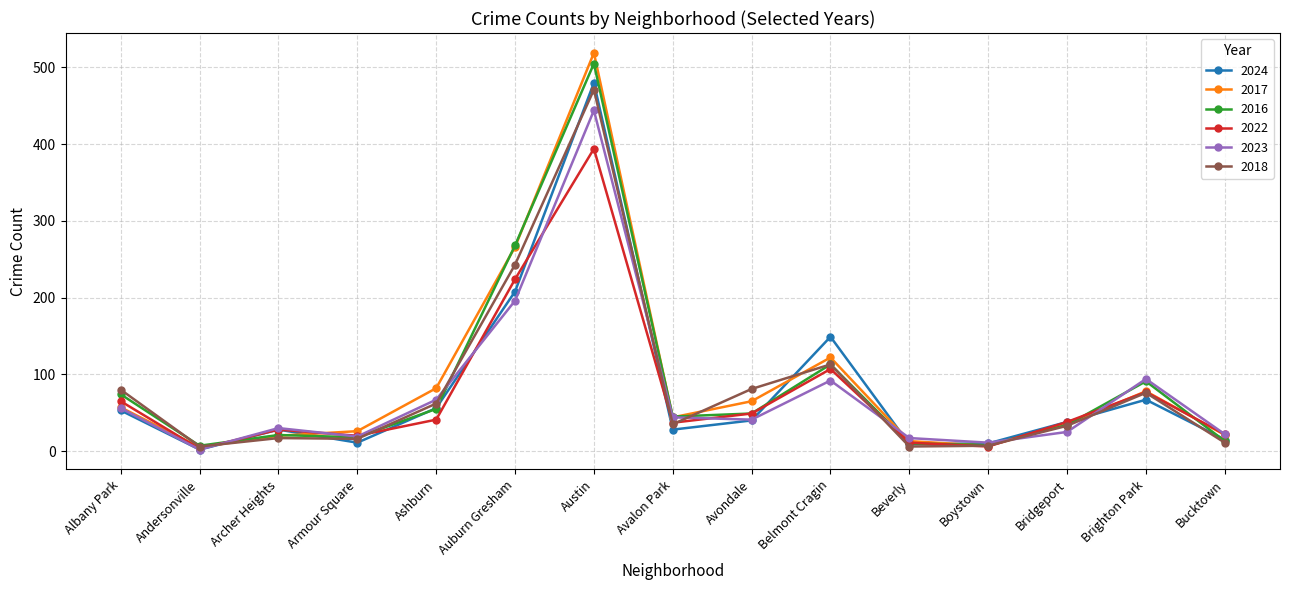

The value of 2017 at Albany Park is 13. True or false?

False